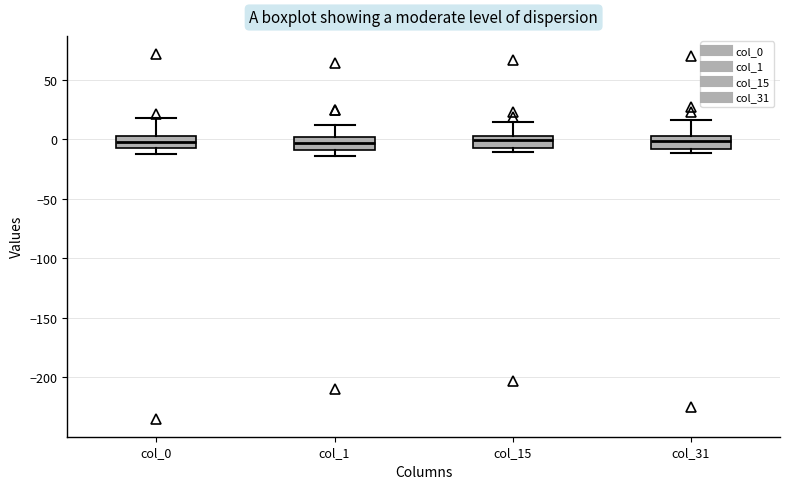

Reading left to right, read every box against the y-axis: the position of its median line, the range the box covers, and the ends of its whiskers. The values are not printed on the chart, so give them approximately, as read against the axis.

col_0: median -5, box -10 to 5, whiskers -10 (just below the box's lower edge) to 20
col_1: median -5, box -10 to 0, whiskers -15 to 15
col_15: median 0, box -5 to 5, whiskers -10 to 15
col_31: median 0, box -10 to 5, whiskers -10 (just below the box's lower edge) to 15